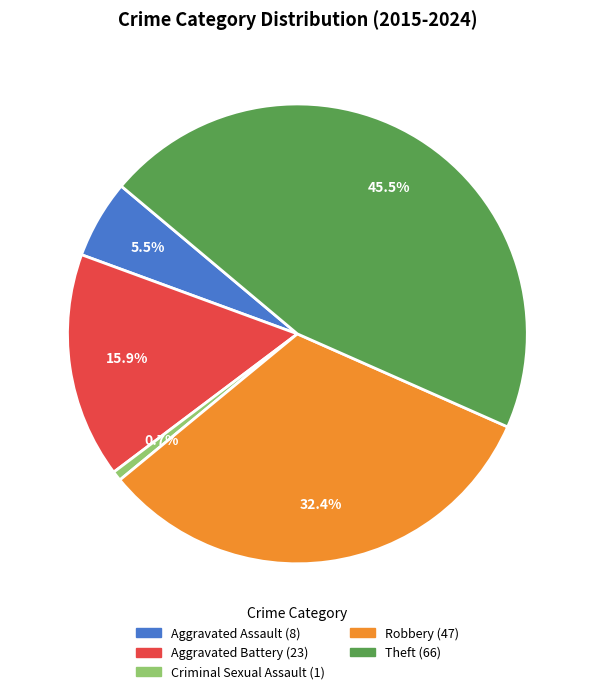

Between Aggravated Assault and Aggravated Battery, which is larger?

Aggravated Battery